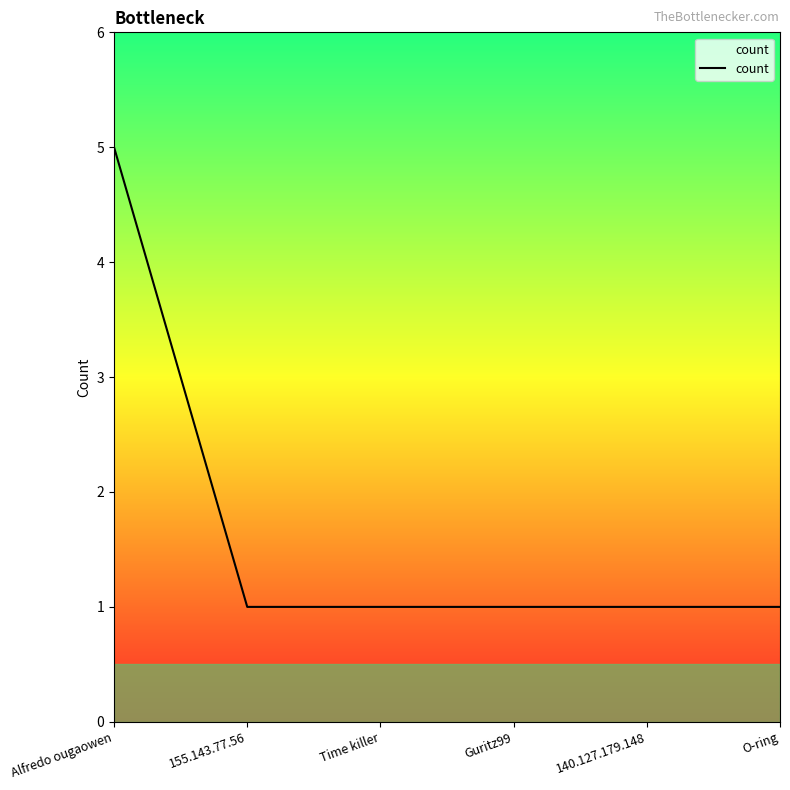

How many categories are shown in the chart?

6